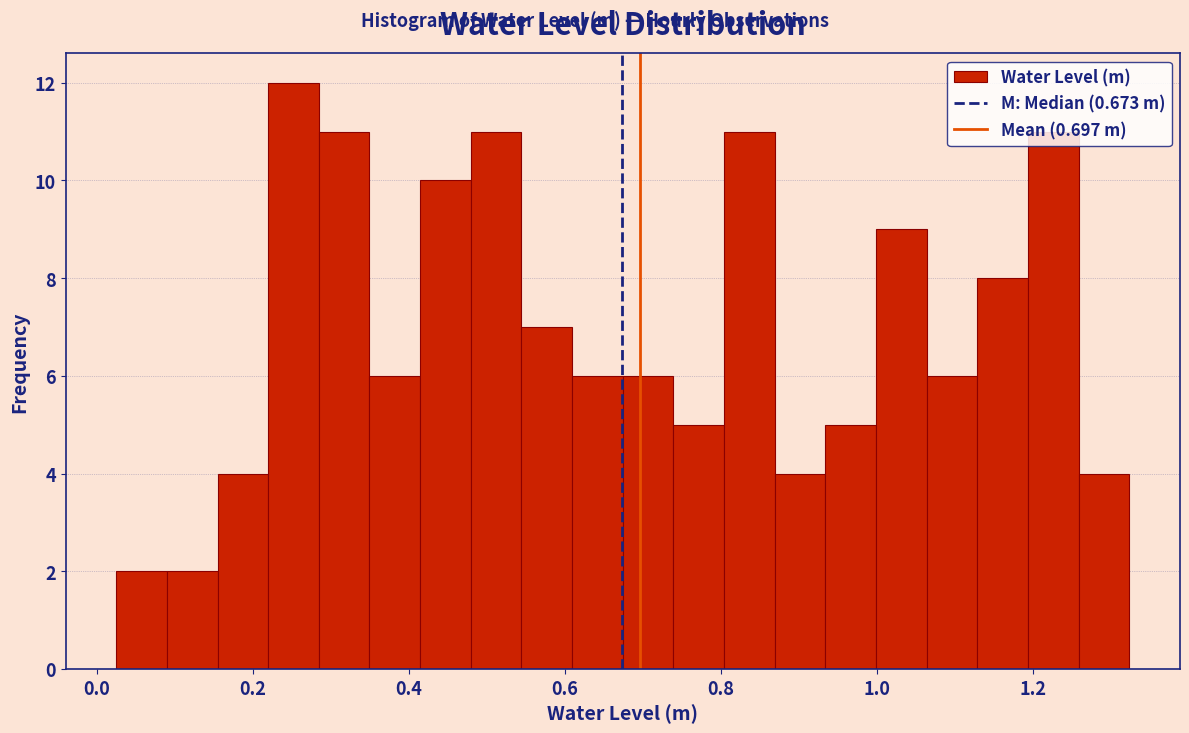

Read against the x-axis, roughly where is the centre of the tallest bar?

0.26